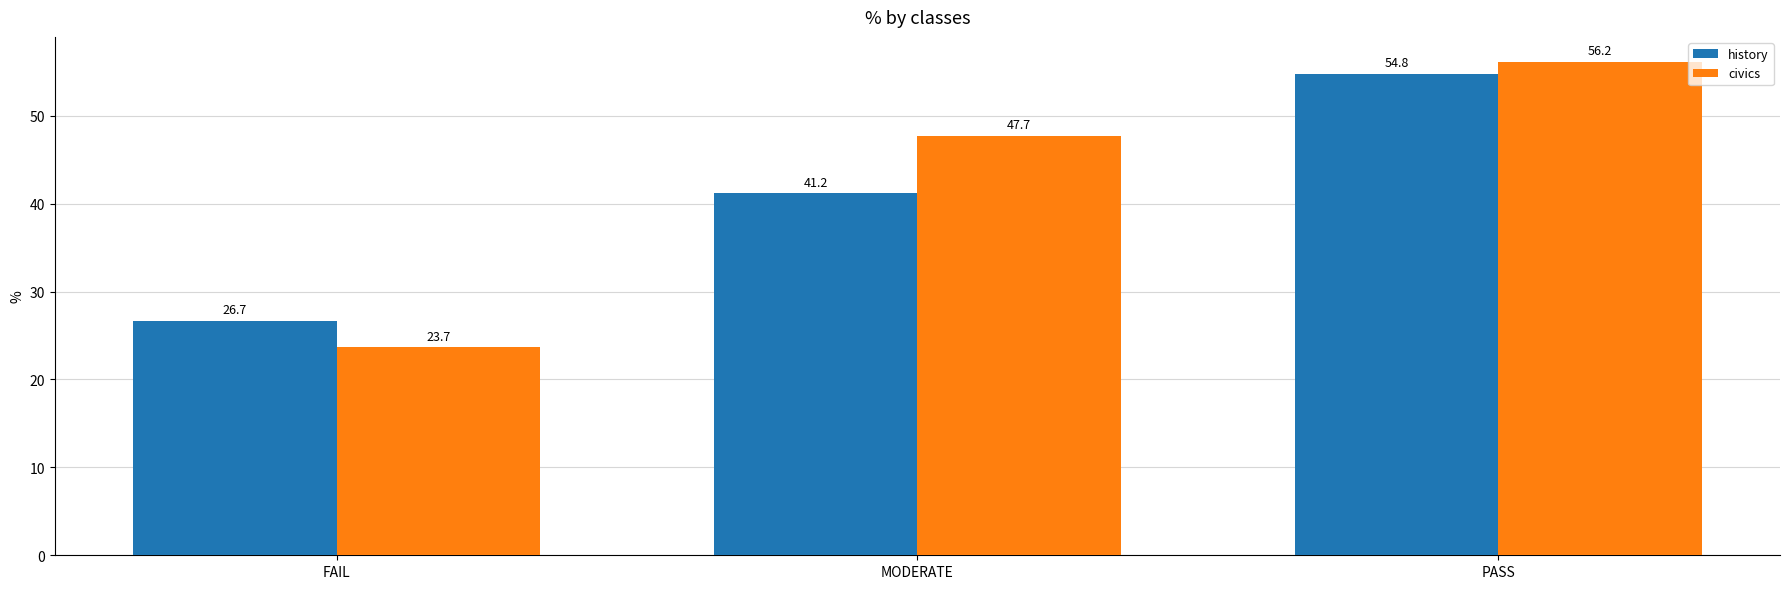

Rank the series by their average value, from lowest to highest.

history, civics